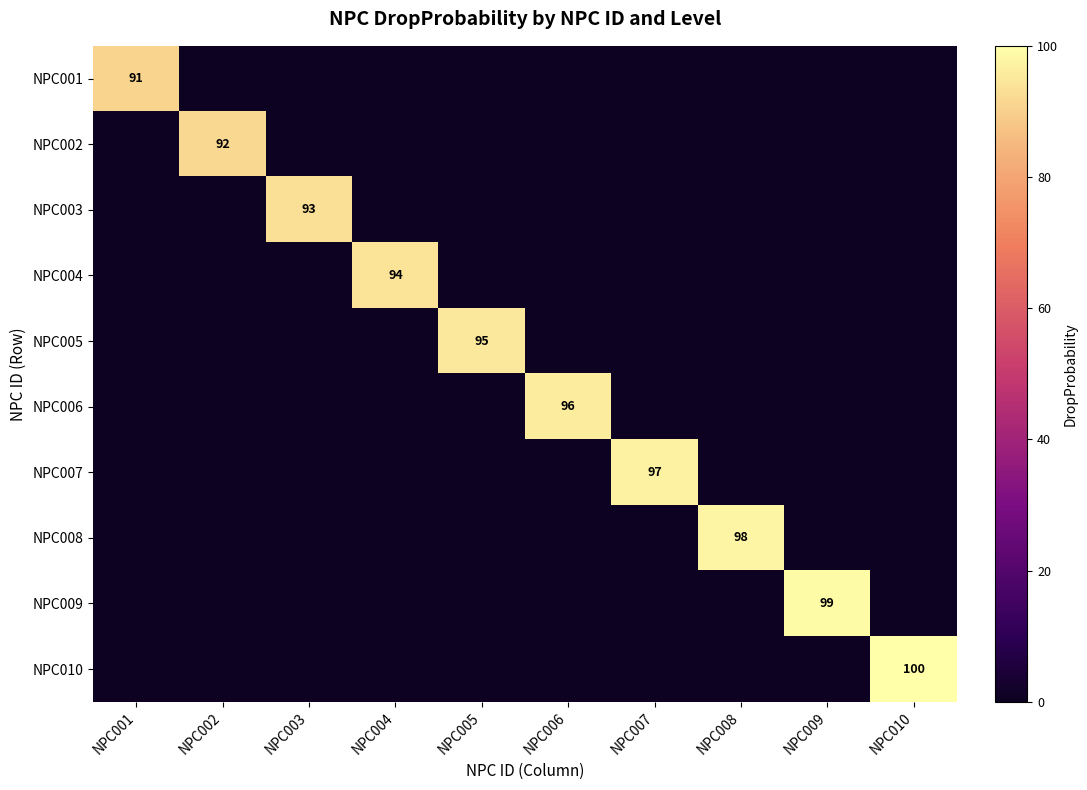

Is the value of NPC001 at NPC009 greater than the value of NPC005 at NPC007?

No